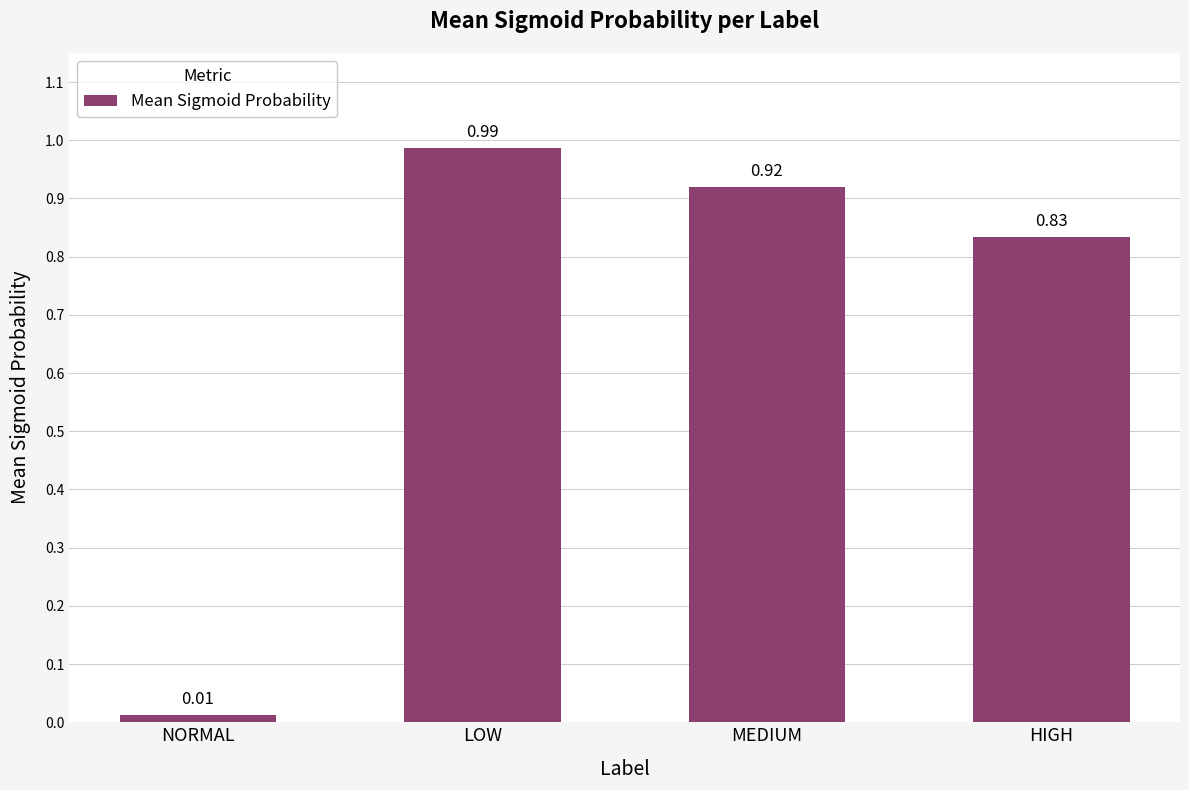

What position from the left is NORMAL?

1